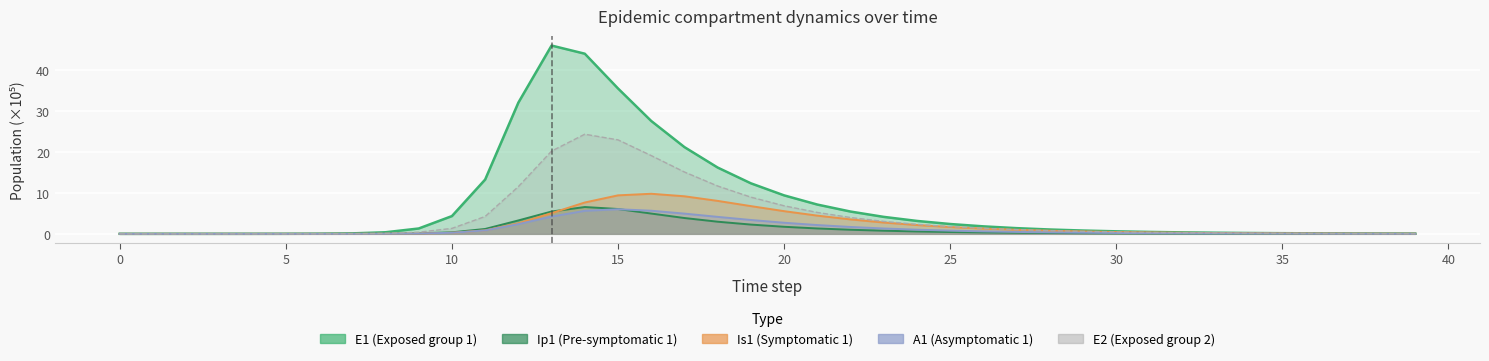

Which series has the largest total across all categories?

E1